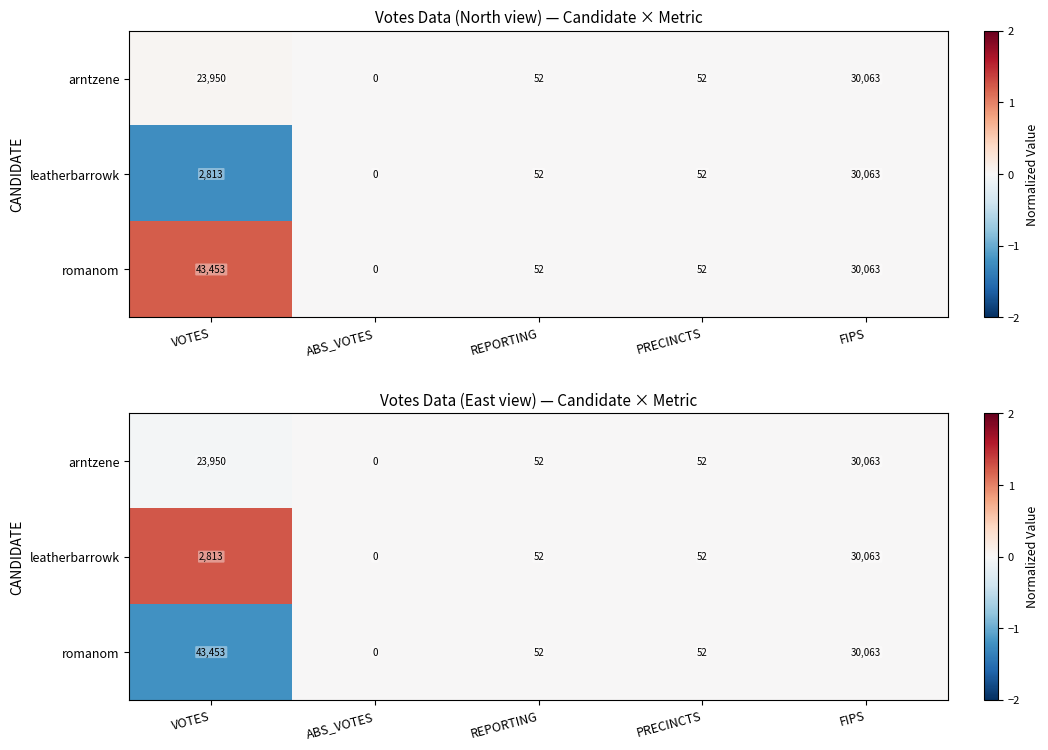

True or false: leatherbarrowk has a value of -0.4 at PRECINCTS.

False